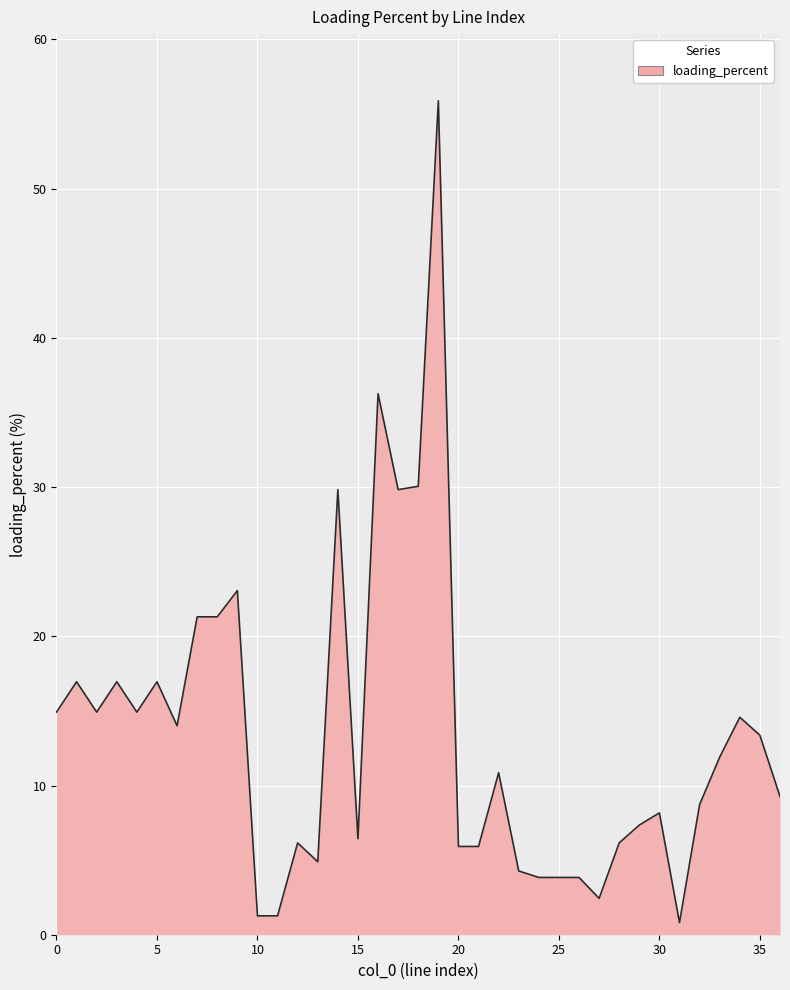

What is the greatest value displayed?

55.9